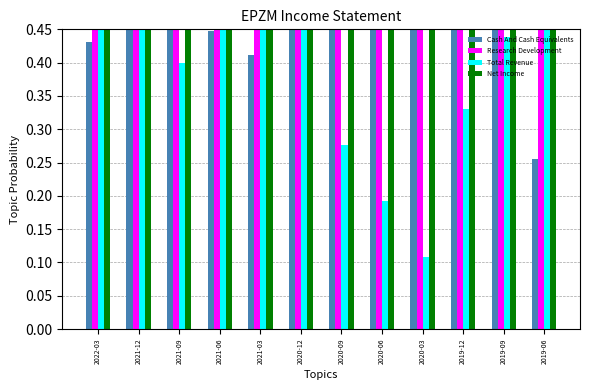

The value of Total Revenue at 2019-12 is 0.3. True or false?

True